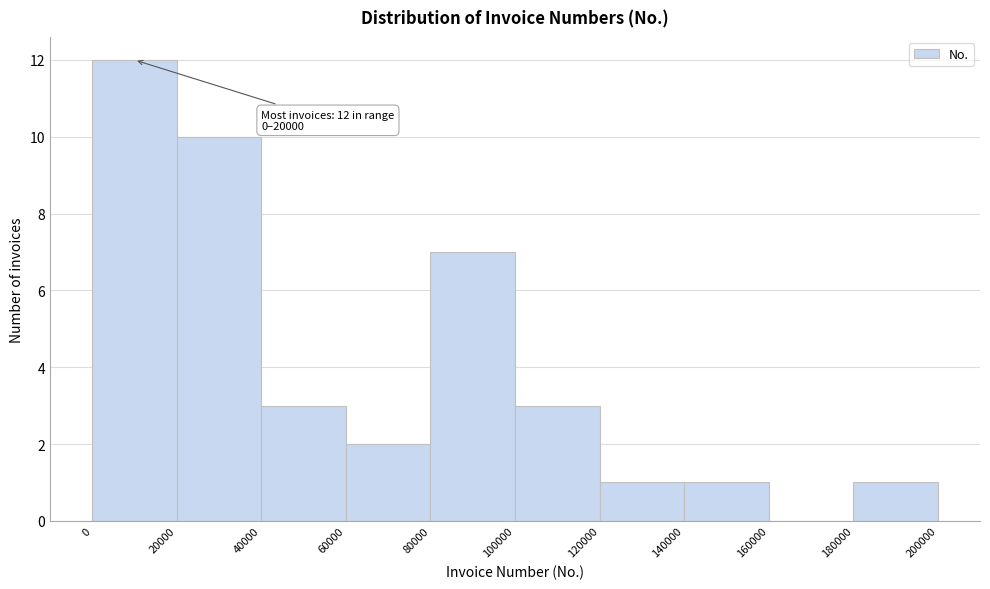

Over which range of the x-axis is the bar tallest?

0 to 20000